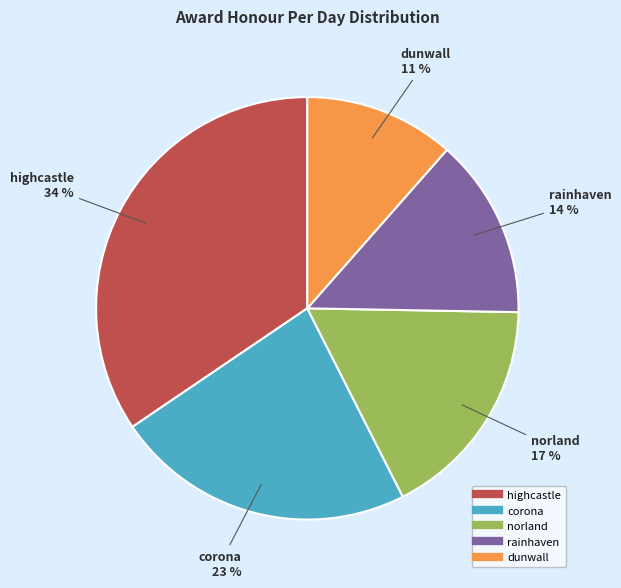

Count the number of slices in the pie.

5